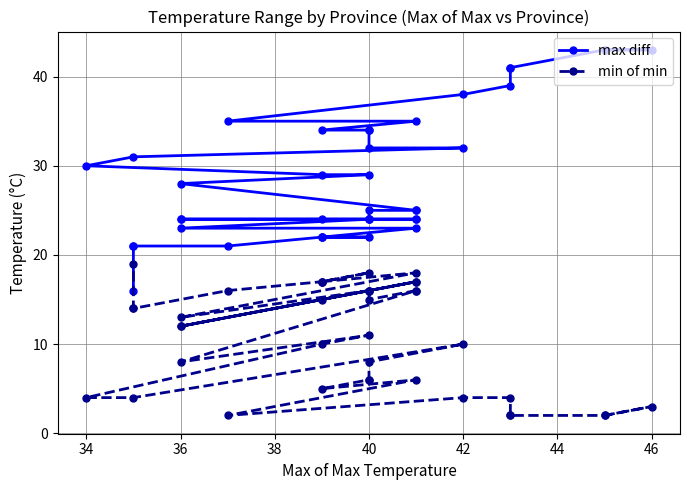

Rank the series by their average value, from highest to lowest.

max diff, min of min